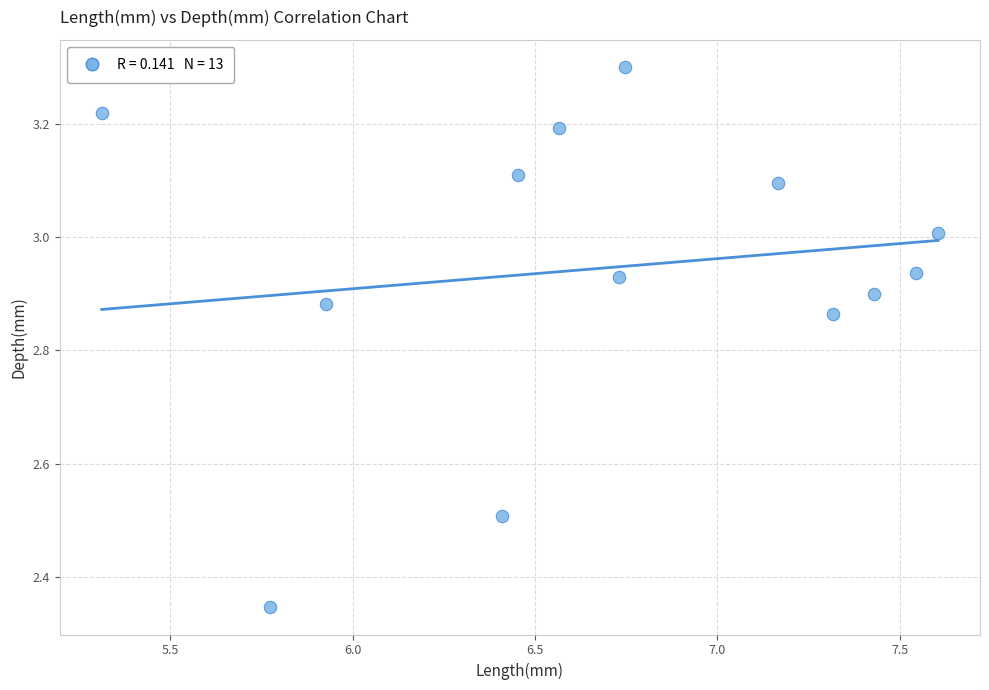

What is the range of Y values (max minus min)?

1.0